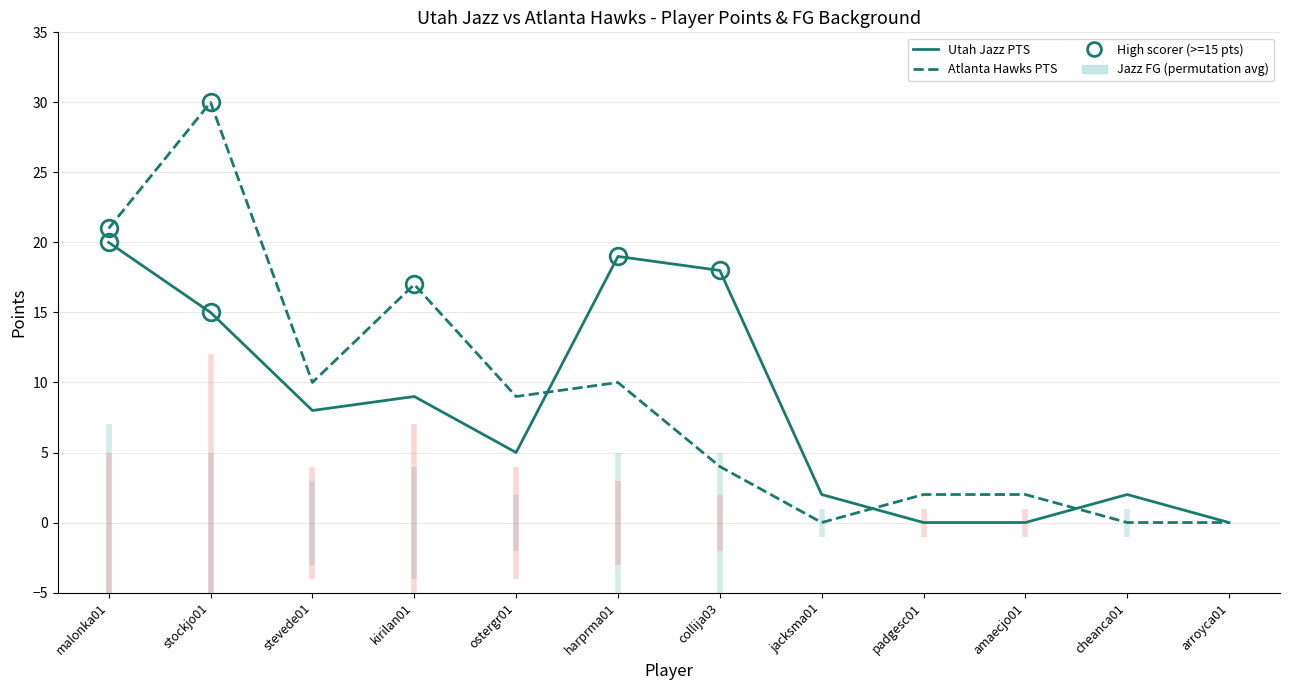

Reading right to left, what are all the values shown in this chart?

Utah Jazz PTS: 0	2	0	0	2	18	19	5	9	8	15	20
Atlanta Hawks PTS: 0	0	2	2	0	4	10	9	17	10	30	21